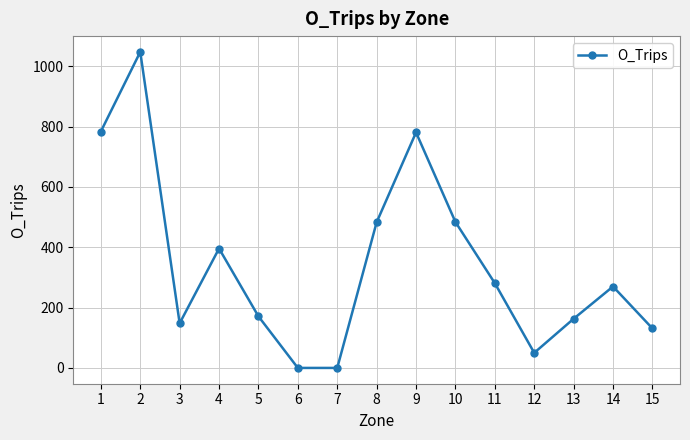

Where is the first local maximum?

2